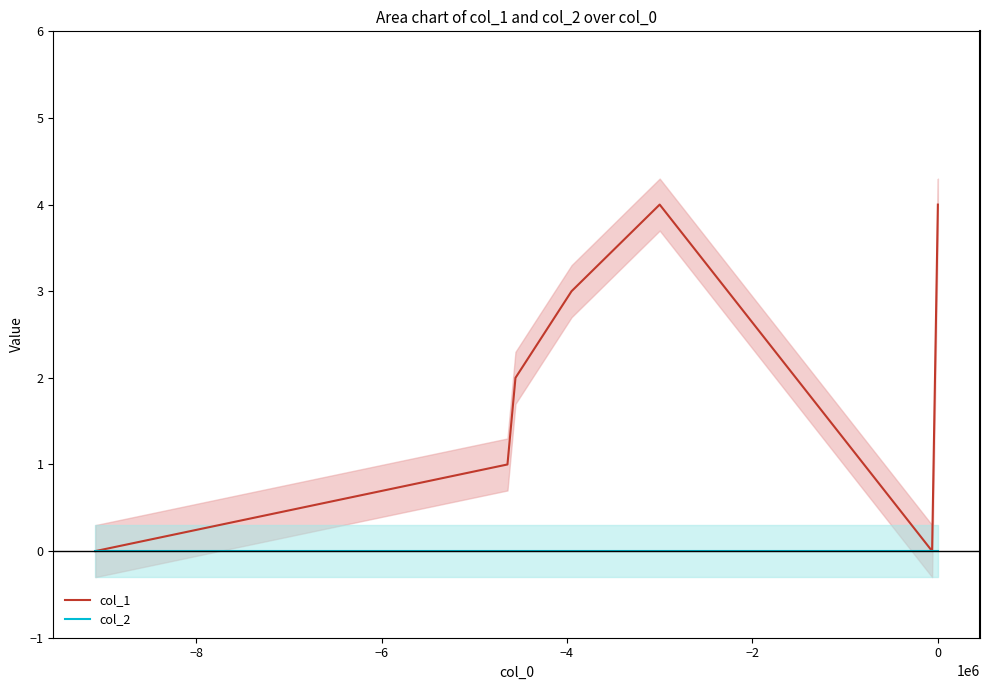

True or false: col_2 and col_1 intersect in this chart.

False